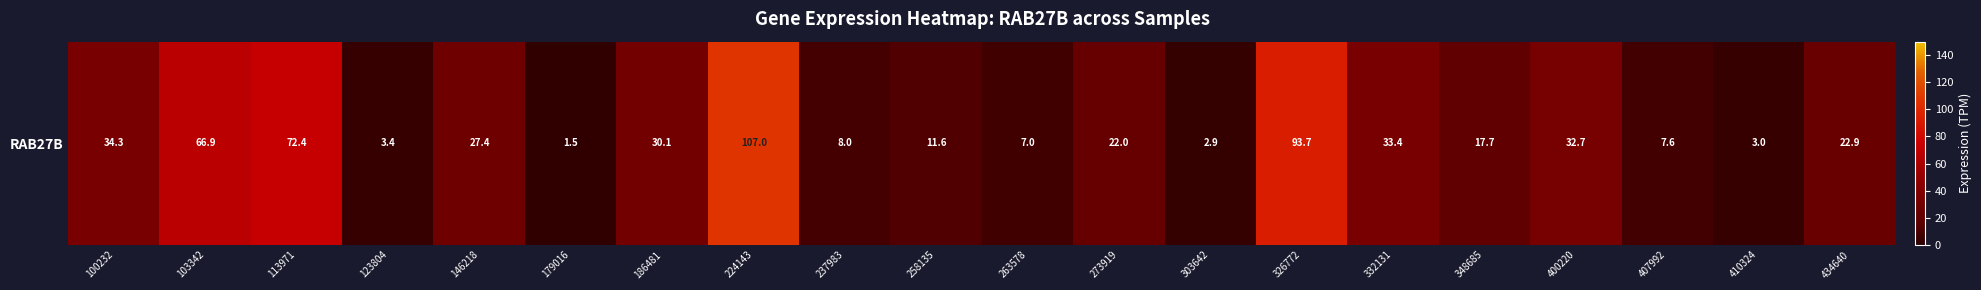

Is it true that the value at 348685 is 17.7?

True